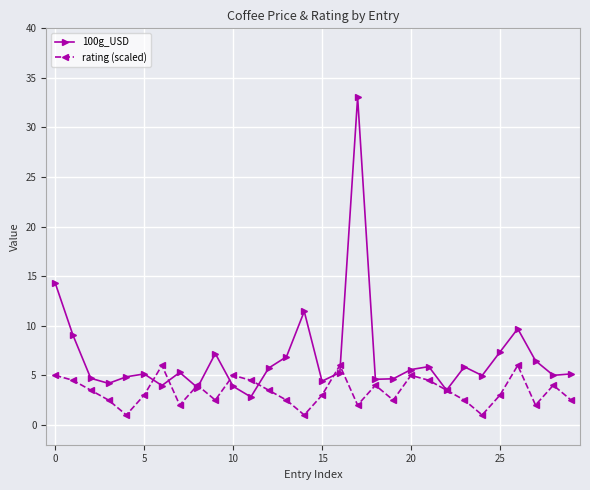

Which series has the largest total across all categories?

100g_USD